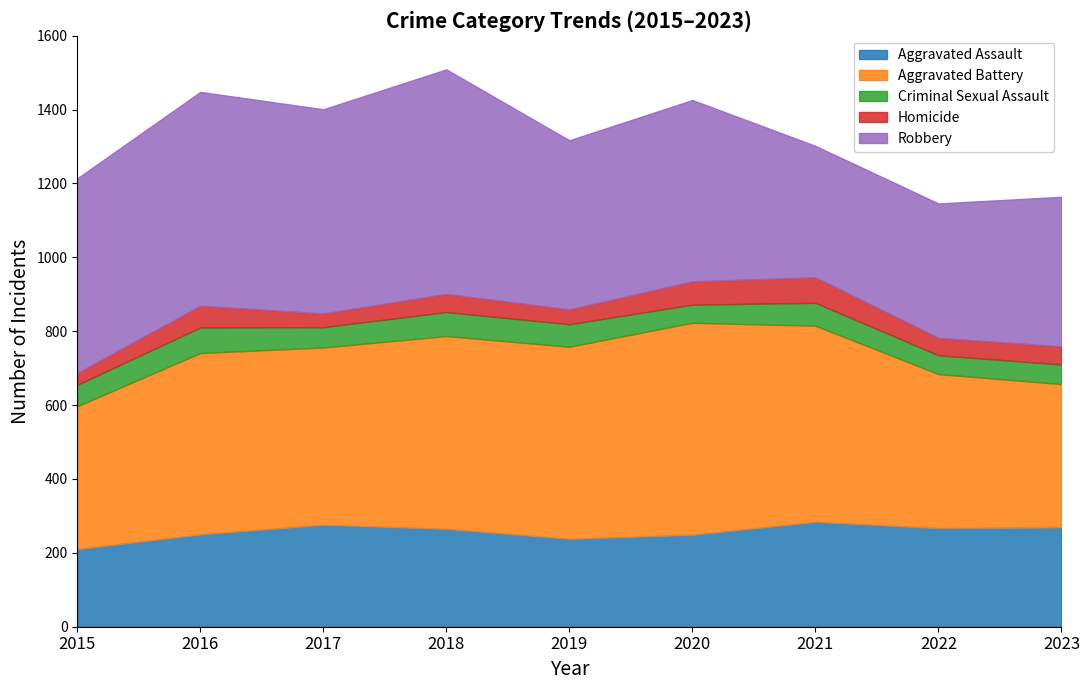

True or false: Homicide and Aggravated Battery intersect in this chart.

False